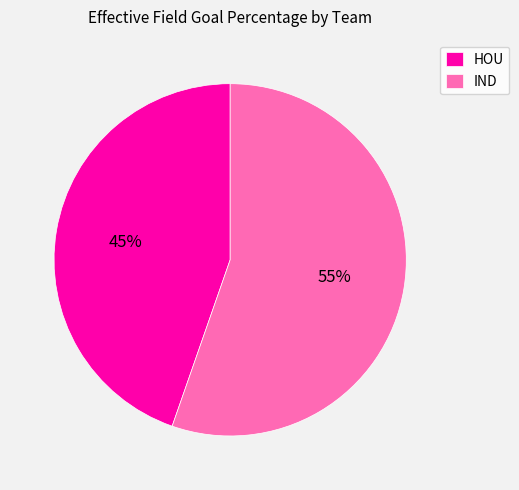

To the nearest percent, what portion does HOU represent?

45%